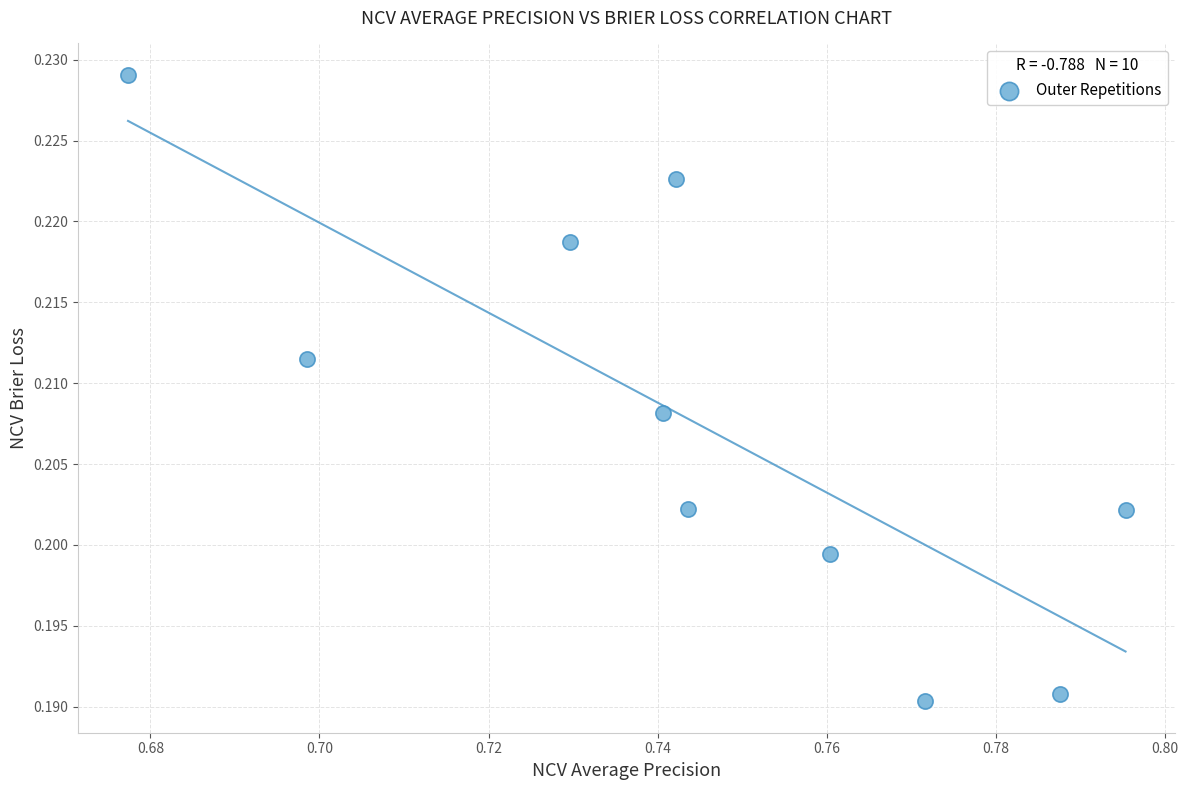

What is the average X value?

0.7